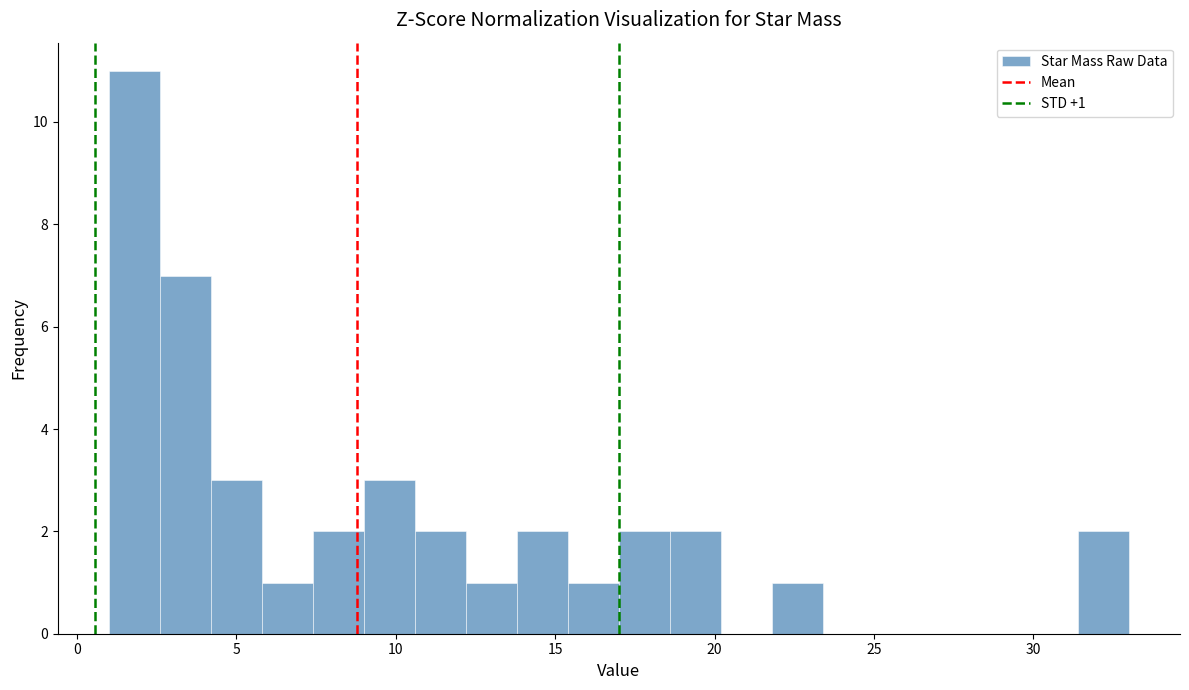

Around what value on the x-axis is the tallest bar? Give the approximate position of its centre, as read against the axis.

2.0